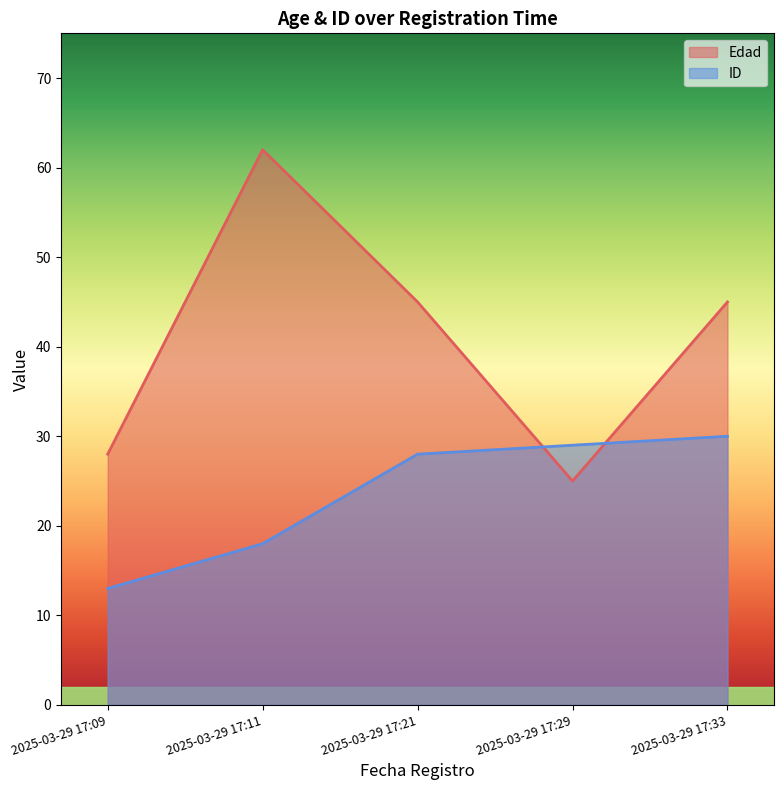

Between 2025-03-29 17:29 and 2025-03-29 17:33, which series saw the biggest shift?

Edad